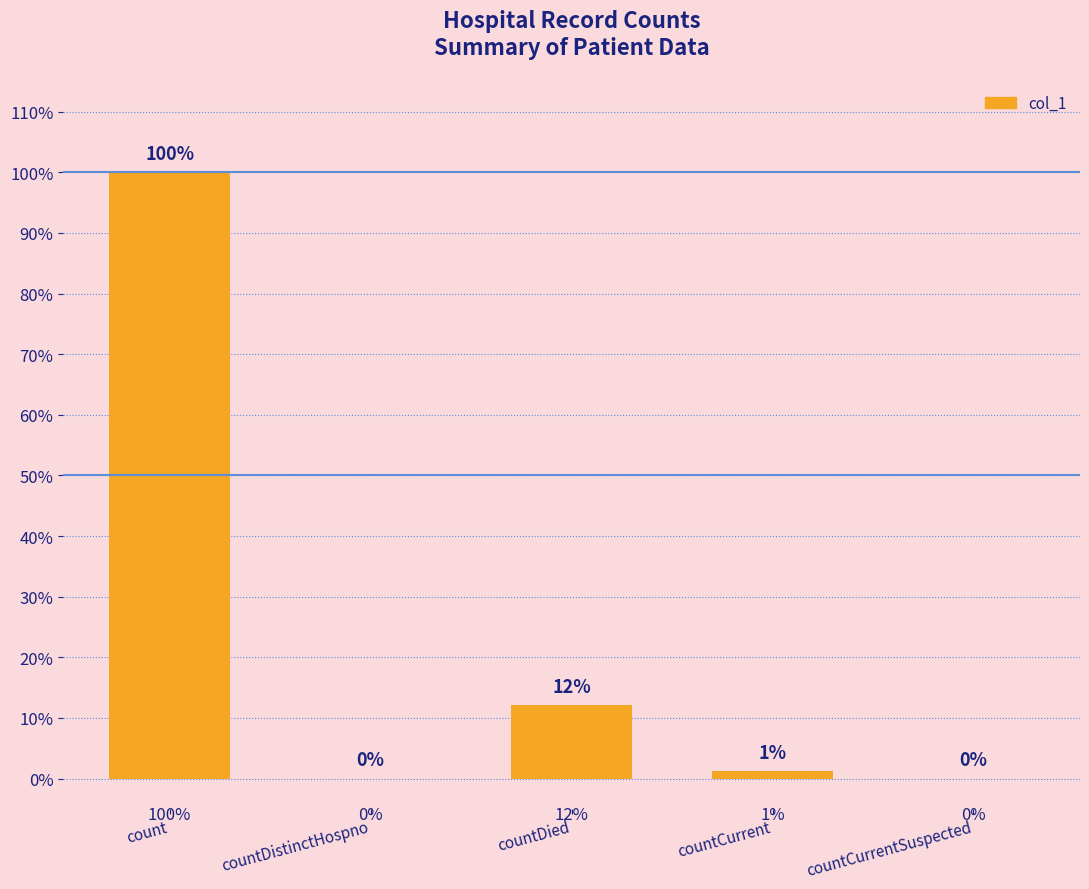

How many categories are shown in the chart?

5